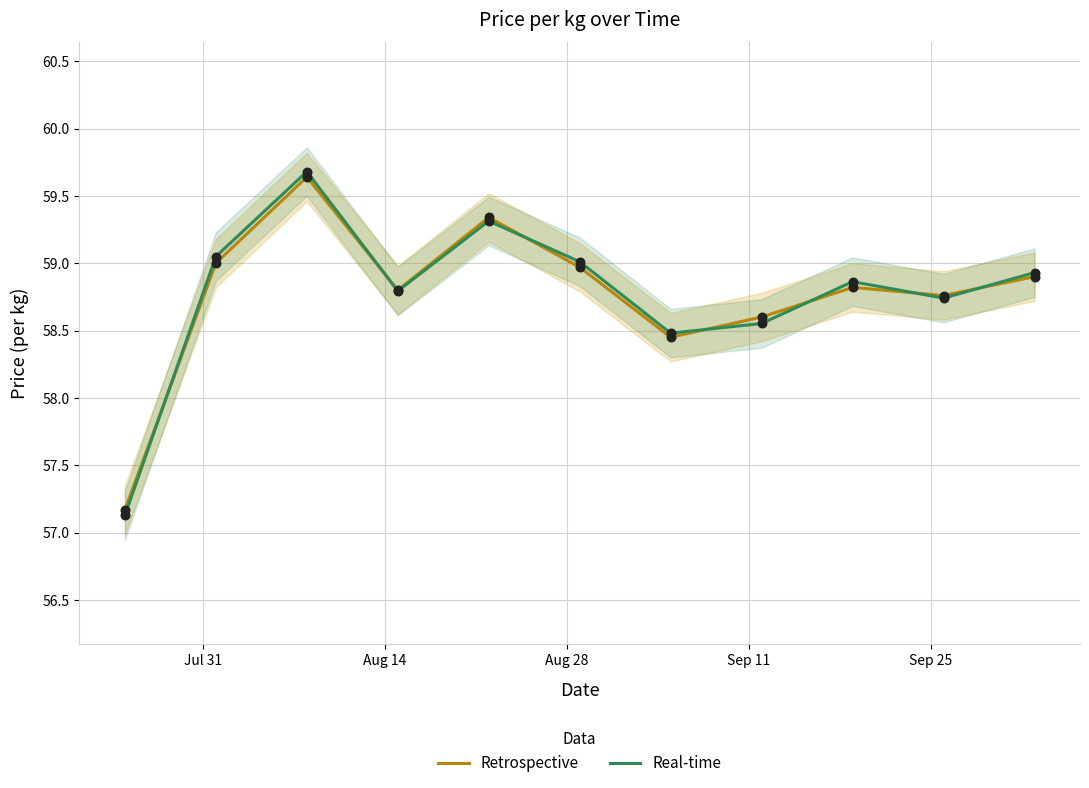

Which series contains the highest Y value?

Real-time